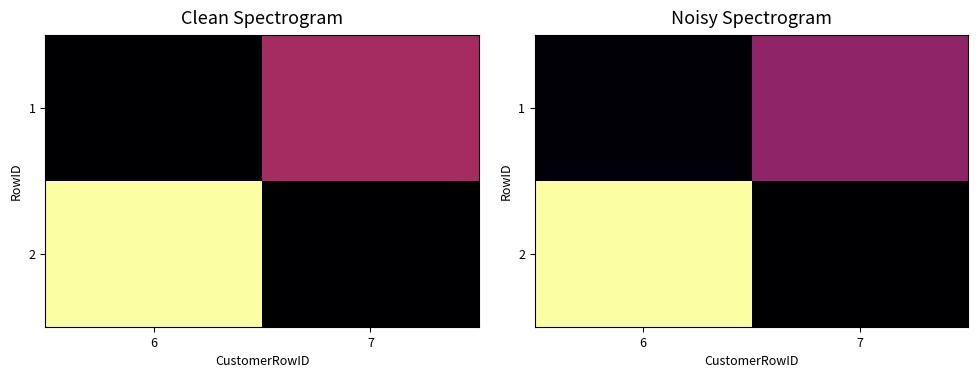

What is the total value across all series at 6?

11.4